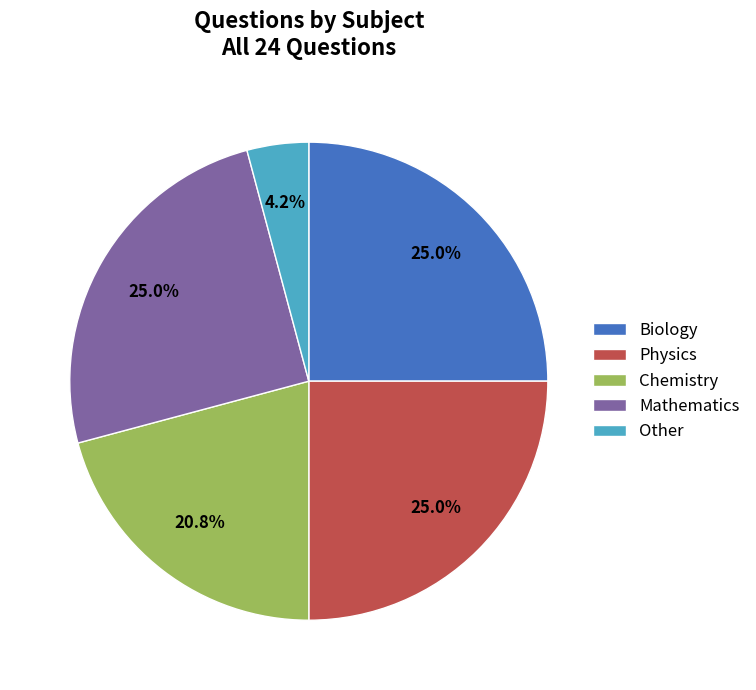

True or false: Other accounts for 16% of the total.

False